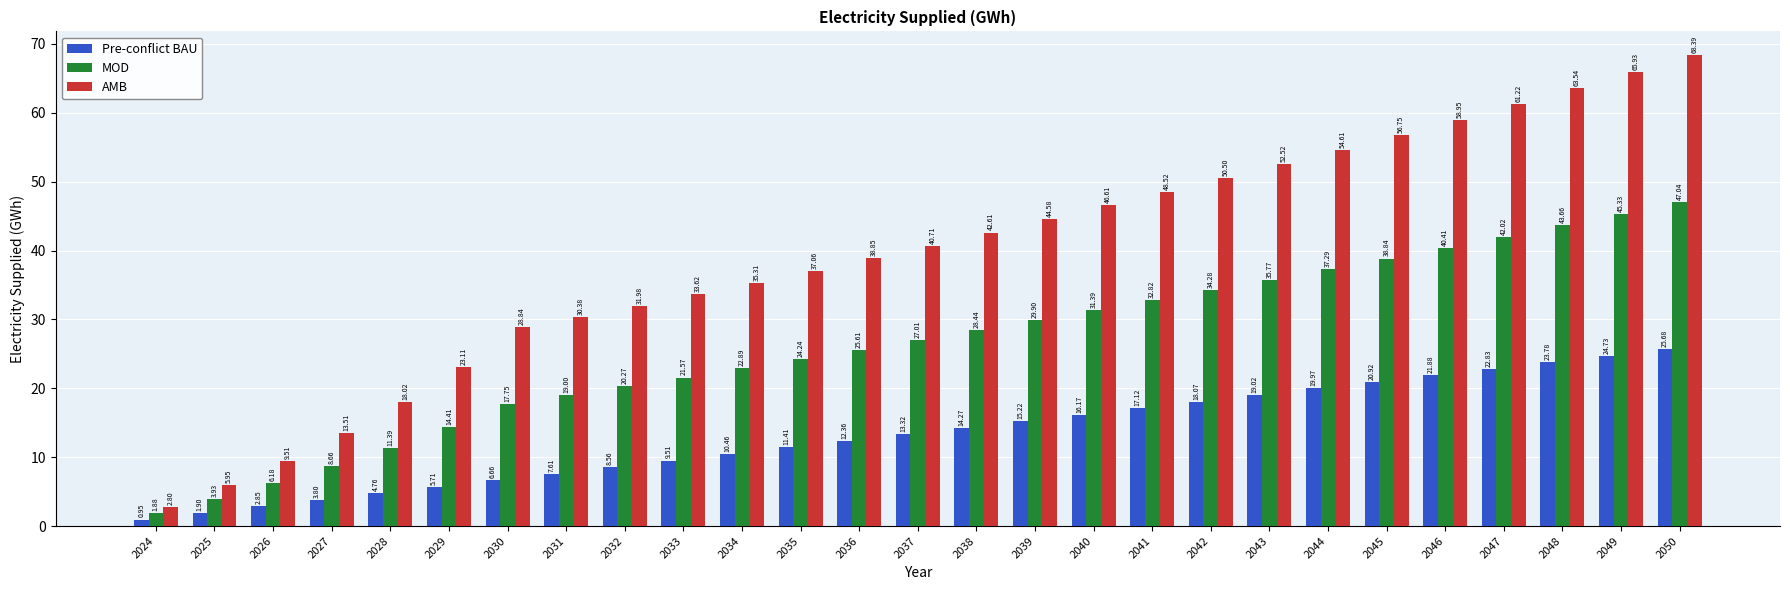

The value of AMB at 2047 is 14.0. True or false?

False